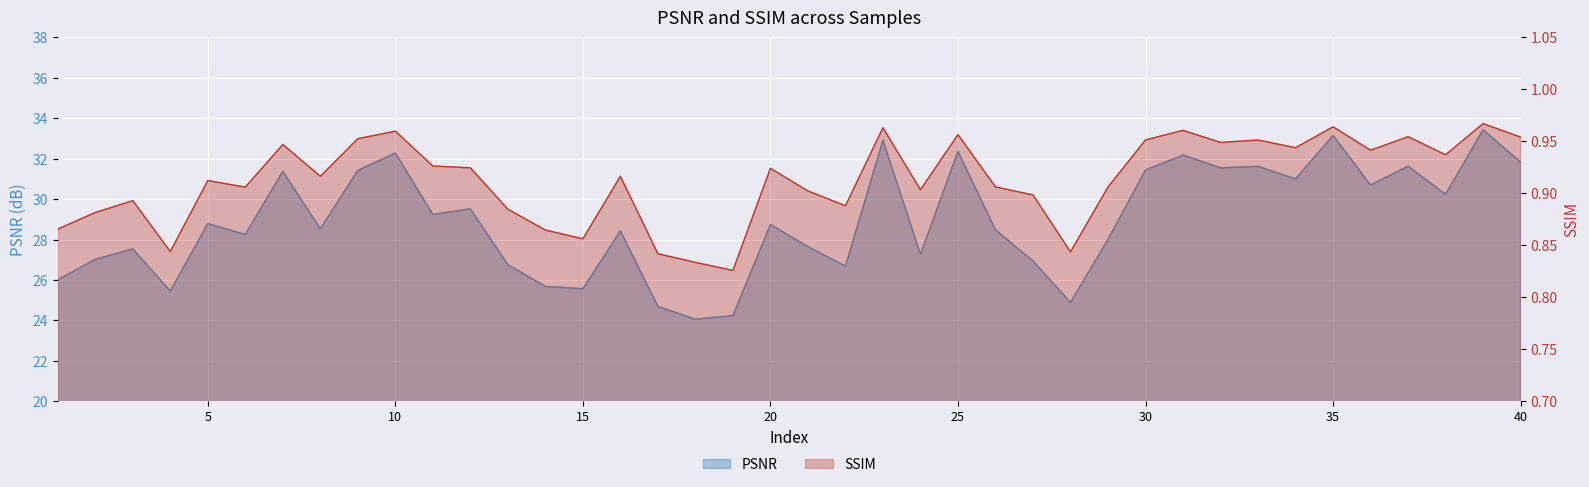

True or false: SSIM and PSNR cross at least once.

False